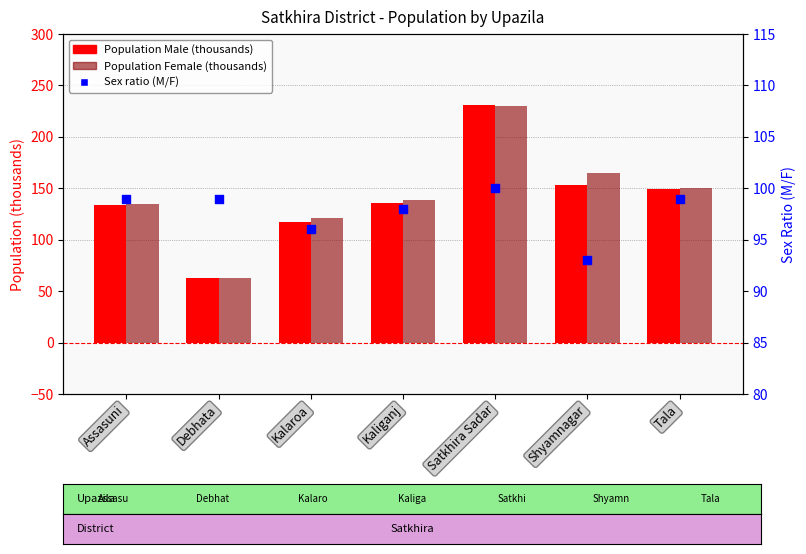

Which series has the widest spread of Y values?

Population Male (thousands)